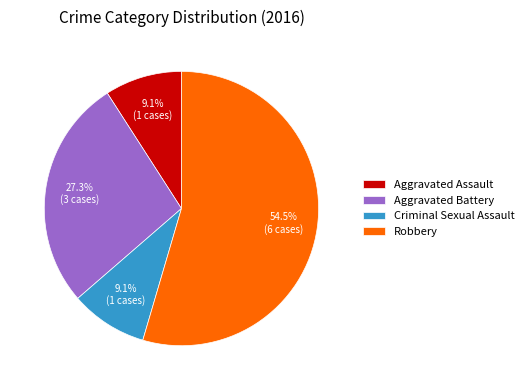

To the nearest percent, what is the difference between the largest and smallest slice percentages?

45%